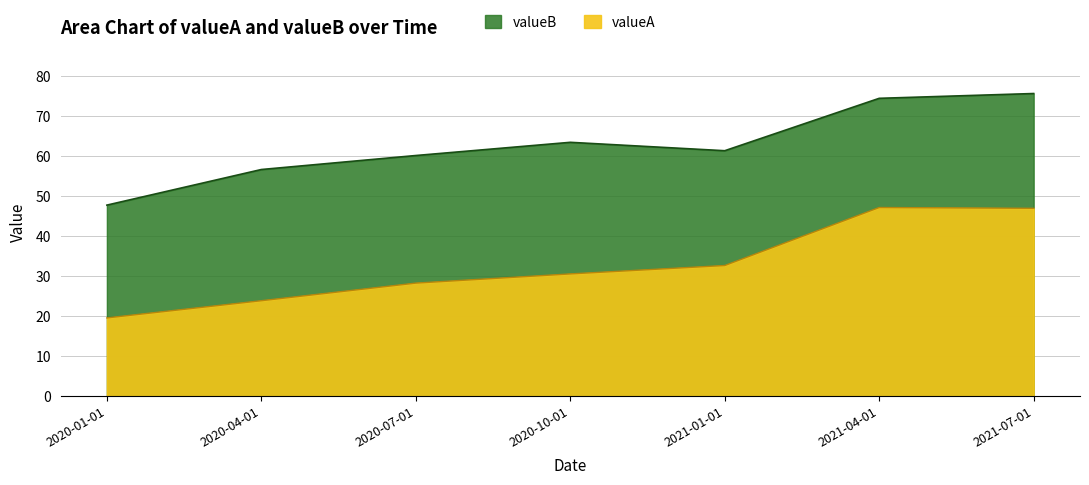

At which category does the chart reach its minimum across all series?

2020-01-01